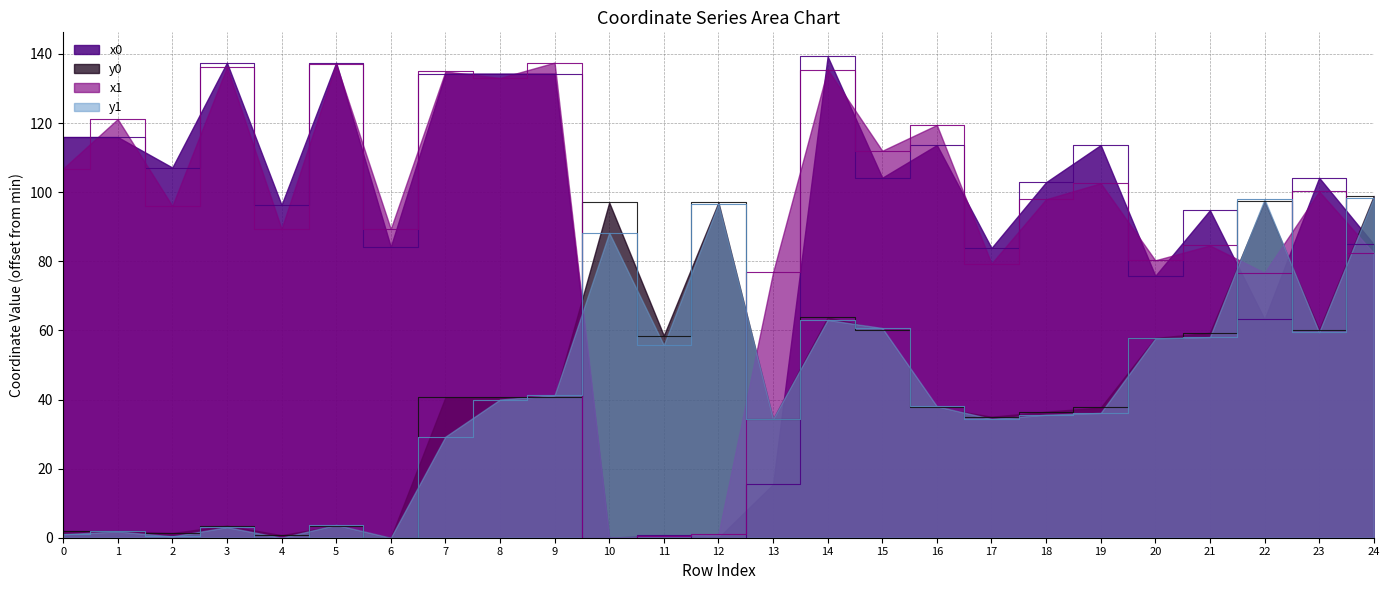

Reading left to right, extract all data points from this chart.

x0: 0=116.0	1=116.0	2=107.1	3=137.5	4=96.3	5=137.5	6=84.2	7=134.3	8=134.3	9=134.3	10=0.0	11=0.8	12=0.0	13=15.4	14=139.3	15=104.2	16=113.6	17=83.9	18=102.9	19=113.6	20=75.8	21=94.8	22=63.2	23=104.2	24=84.9
y0: 0=1.9	1=1.9	2=1.4	3=3.5	4=0.7	5=3.5	6=0.0	7=40.6	8=40.6	9=40.6	10=97.0	11=58.5	12=97.0	13=34.4	14=63.8	15=60.2	16=37.7	17=35.0	18=36.5	19=37.7	20=57.8	21=59.3	22=97.4	23=60.2	24=98.9
x1: 0=106.8	1=121.2	2=96.0	3=136.2	4=89.4	5=137.1	6=89.4	7=134.9	8=133.0	9=137.5	10=0.0	11=0.5	12=1.0	13=76.8	14=135.5	15=112.0	16=119.5	17=79.3	18=97.9	19=102.6	20=80.3	21=84.6	22=76.7	23=100.2	24=82.4
y1: 0=1.0	1=1.8	2=0.4	3=3.1	4=0.0	5=3.7	6=0.0	7=29.2	8=40.0	9=41.2	10=88.3	11=55.7	12=96.6	13=34.4	14=63.0	15=60.7	16=38.0	17=34.4	18=35.6	19=36.1	20=57.7	21=58.1	22=98.0	23=59.5	24=98.4